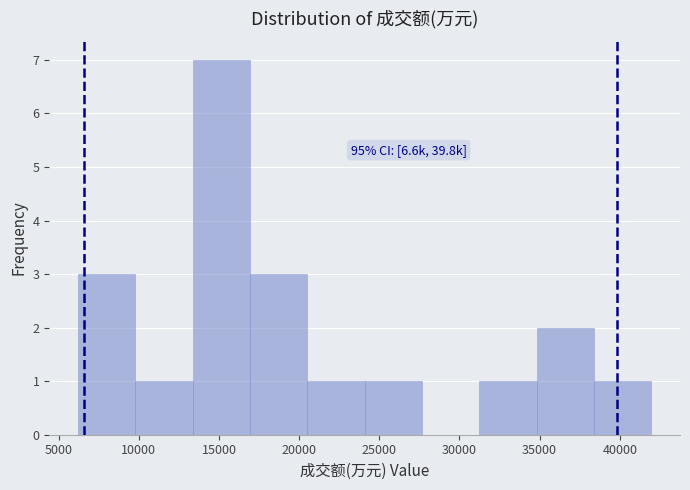

Which range on the x-axis has the tallest bar?

13500 to 17000